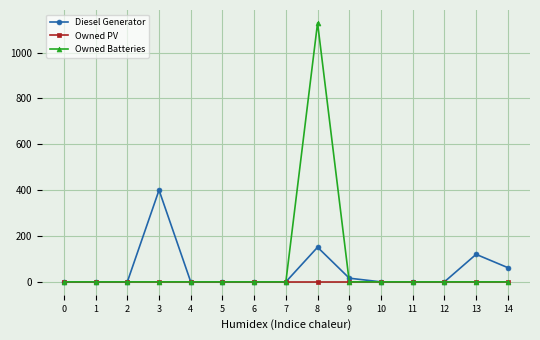

Rank the series by their maximum value, from lowest to highest.

Owned PV, Diesel Generator, Owned Batteries